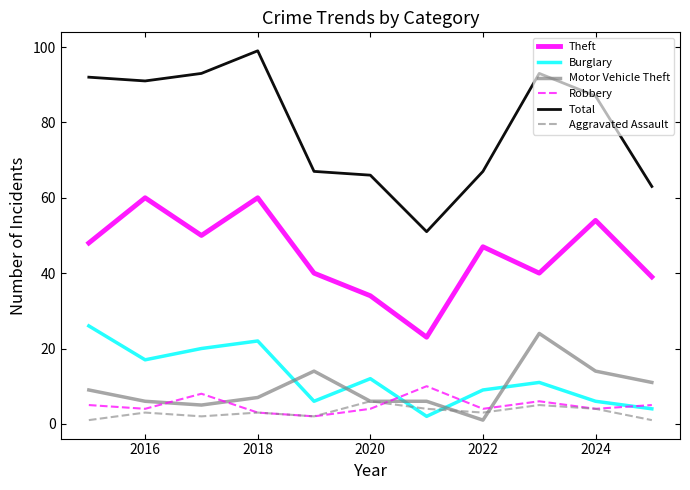

Does the chart display data point markers on the line(s)?

No